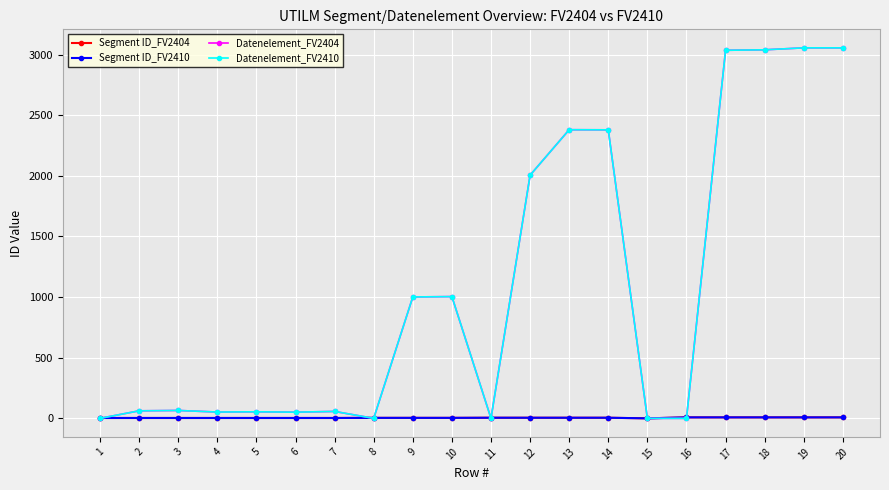

The Datenelement_FV2410 series shows 2005 at 12. True or false?

True